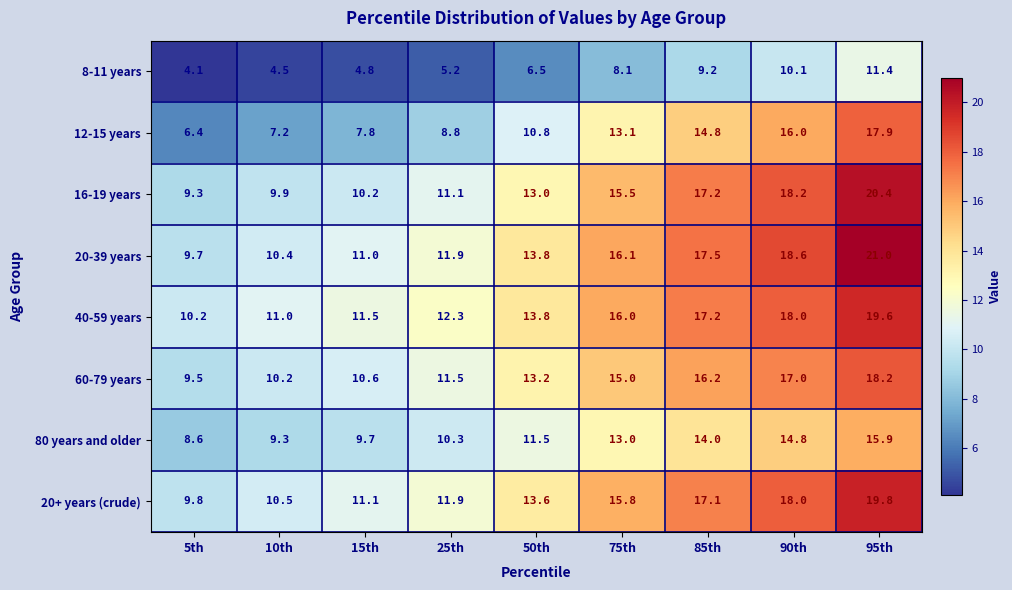

At which category is the sum across all series the highest?

95th